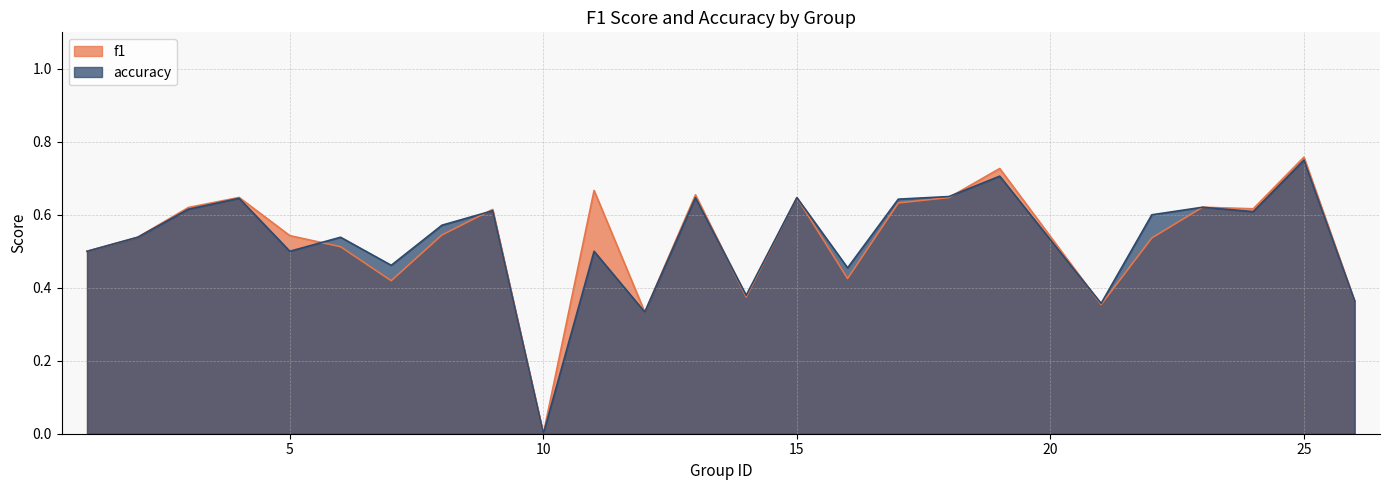

At which category is the sum across all series the highest?

25